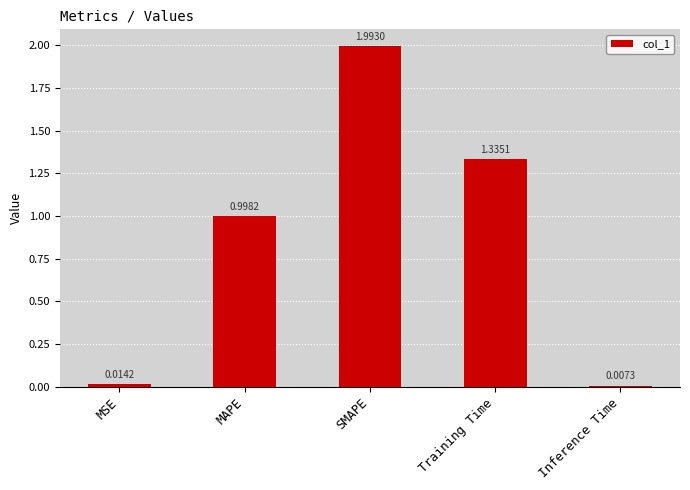

What is the sum of all values?

4.3